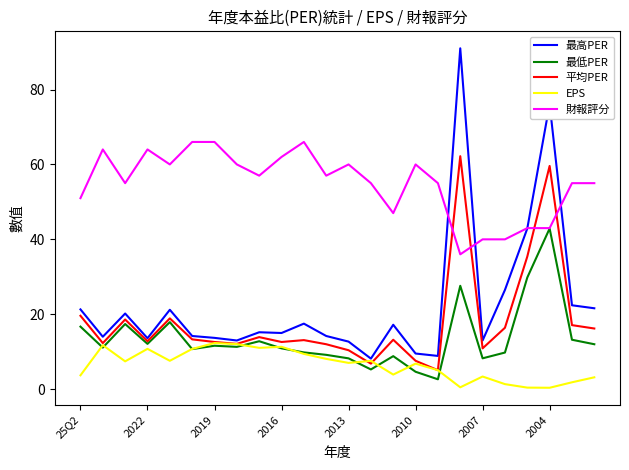

What is the greatest value displayed?

91.0